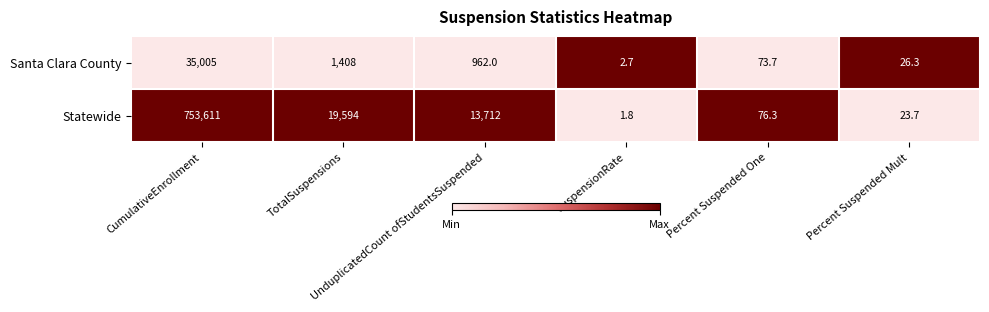

At which category is the sum across all series the highest?

CumulativeEnrollment